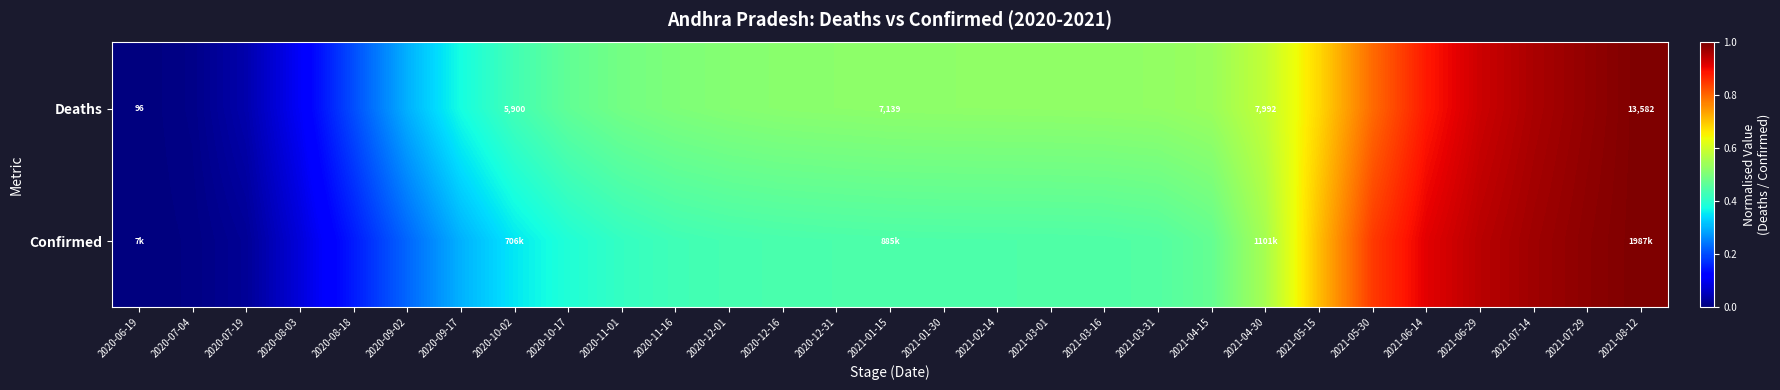

What is the sum of the Deaths values at 2021-04-15 and 2021-03-16?

1.1